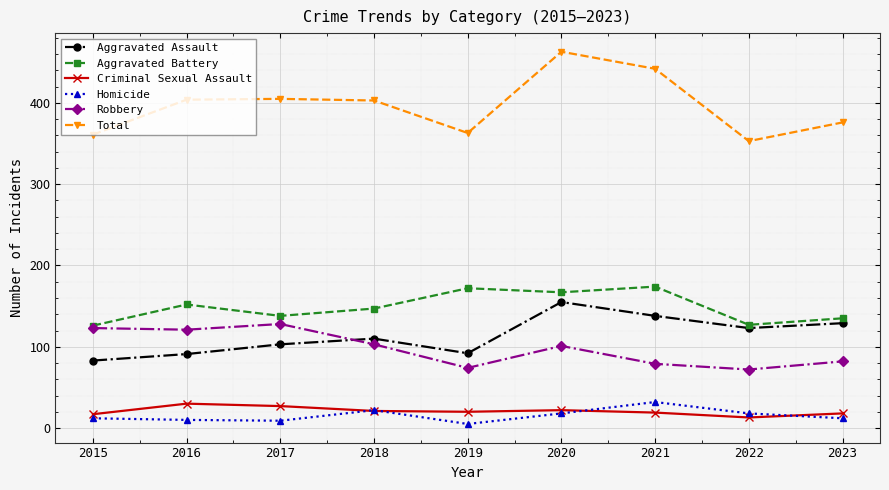

At which category is the sum across all series the highest?

2020